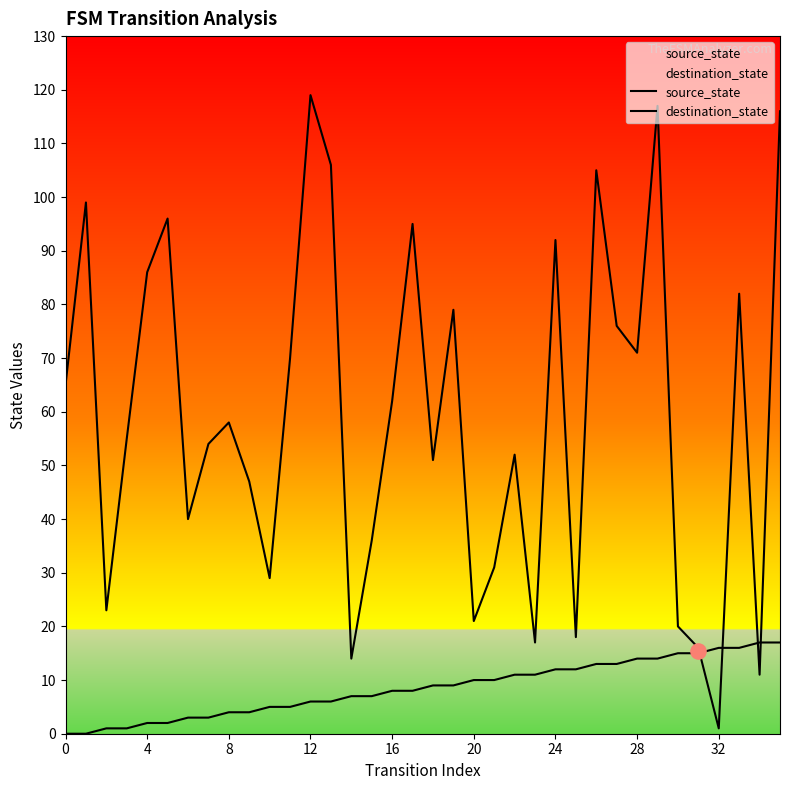

At how many categories does at least one series exceed 103?

5